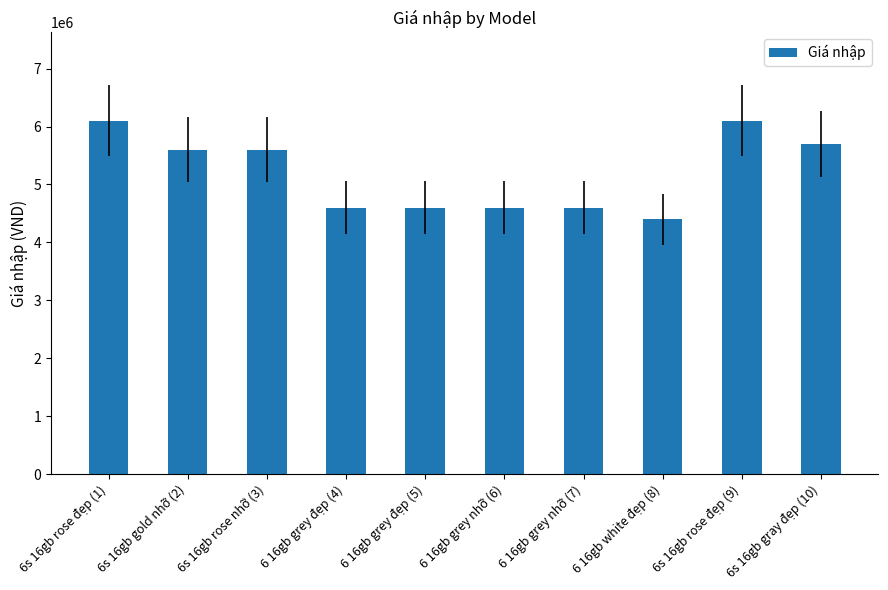

Approximately how many times larger is the value at 6 16gb white đẹp (8) compared to 6 16gb grey đẹp (4)?

1.0